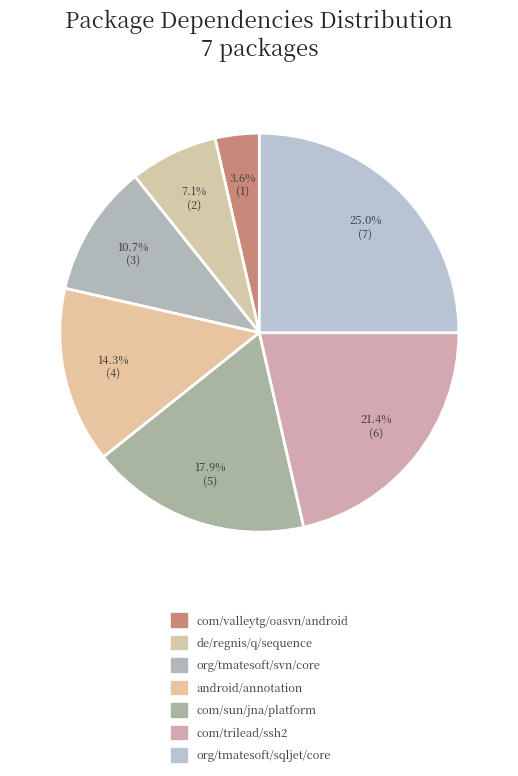

What percentage is the com/trilead/ssh2 slice, to the nearest percent?

21%